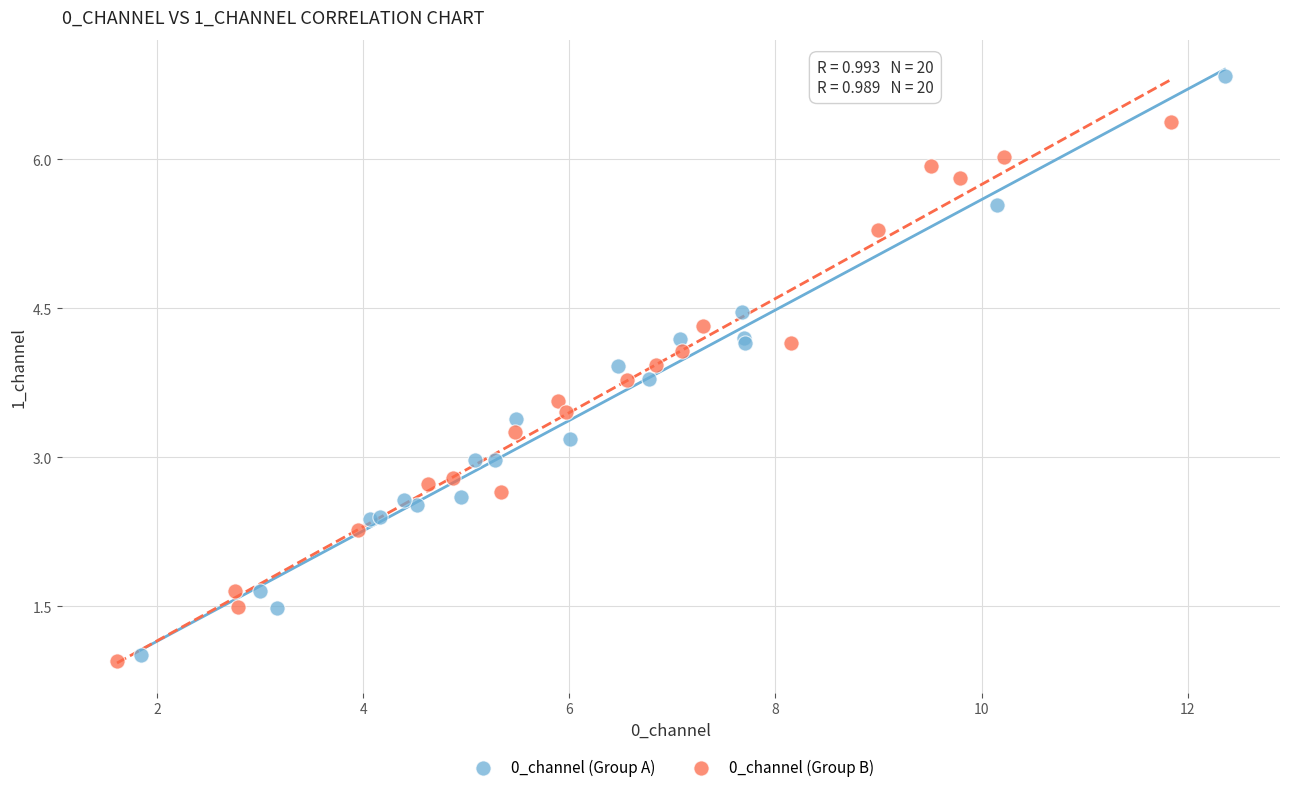

Which series has the widest spread of Y values?

0_channel (Group A)